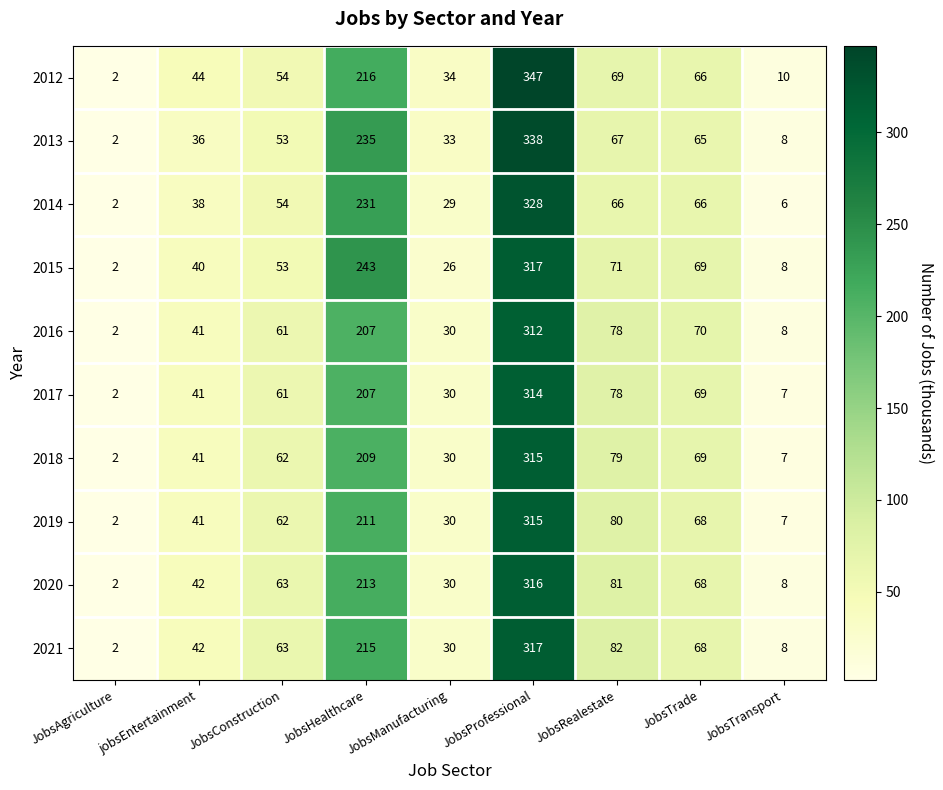

List the labels in order of 2021 value, smallest first.

JobsAgriculture, JobsTransport, JobsManufacturing, jobsEntertainment, JobsConstruction, JobsTrade, JobsRealestate, JobsHealthcare, JobsProfessional